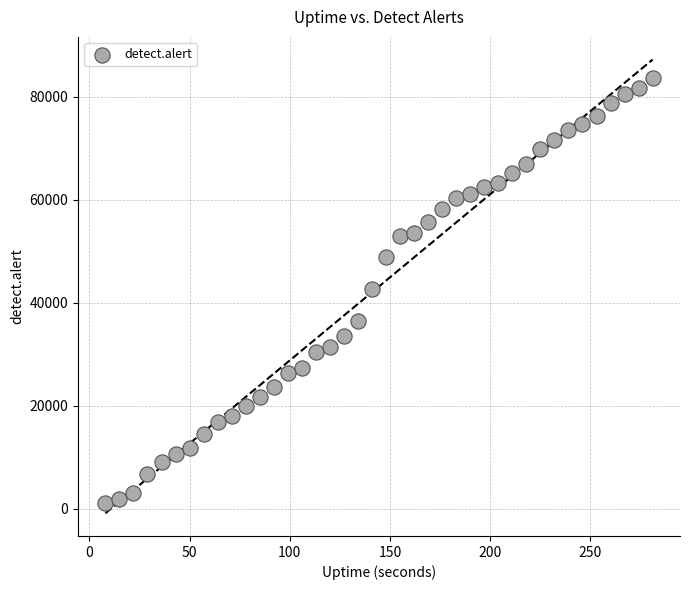

What is the range of Y values (max minus min)?

82630